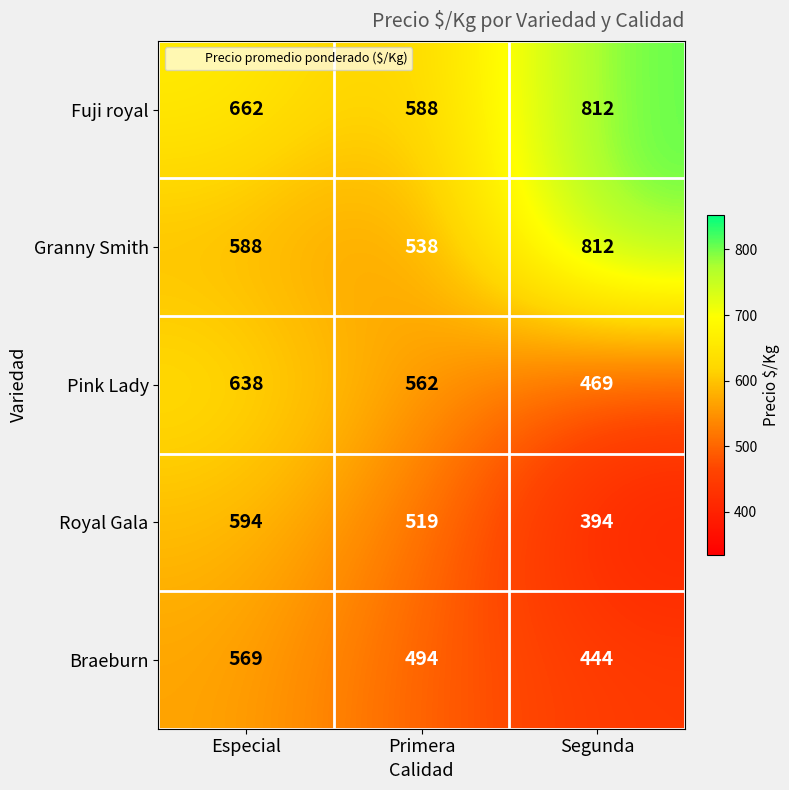

At how many categories does at least one series exceed 727?

1